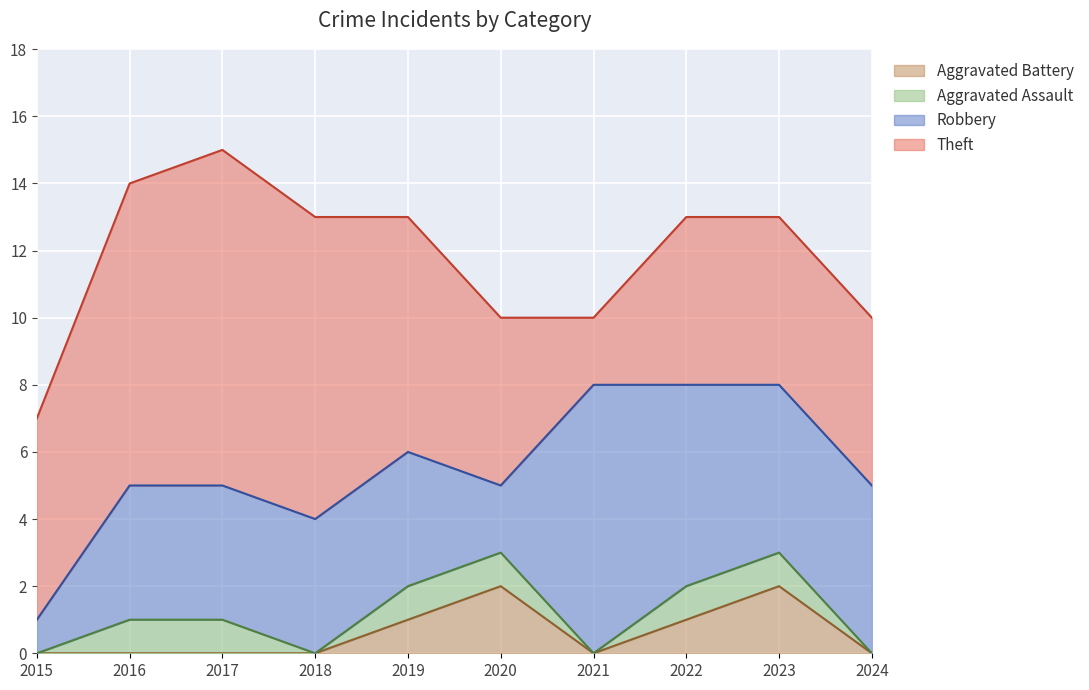

What is the difference between the highest and lowest values at 2024?

5